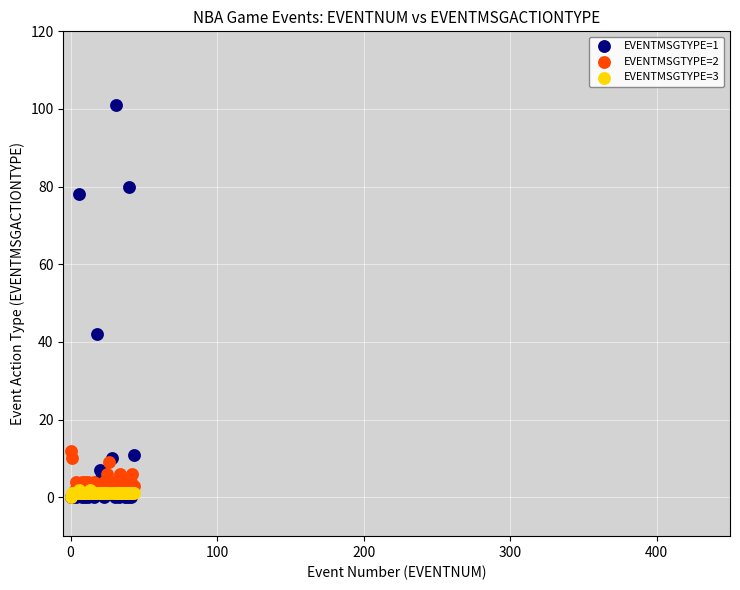

Which series has the largest Y range (max minus min)?

EVENTMSGTYPE=1